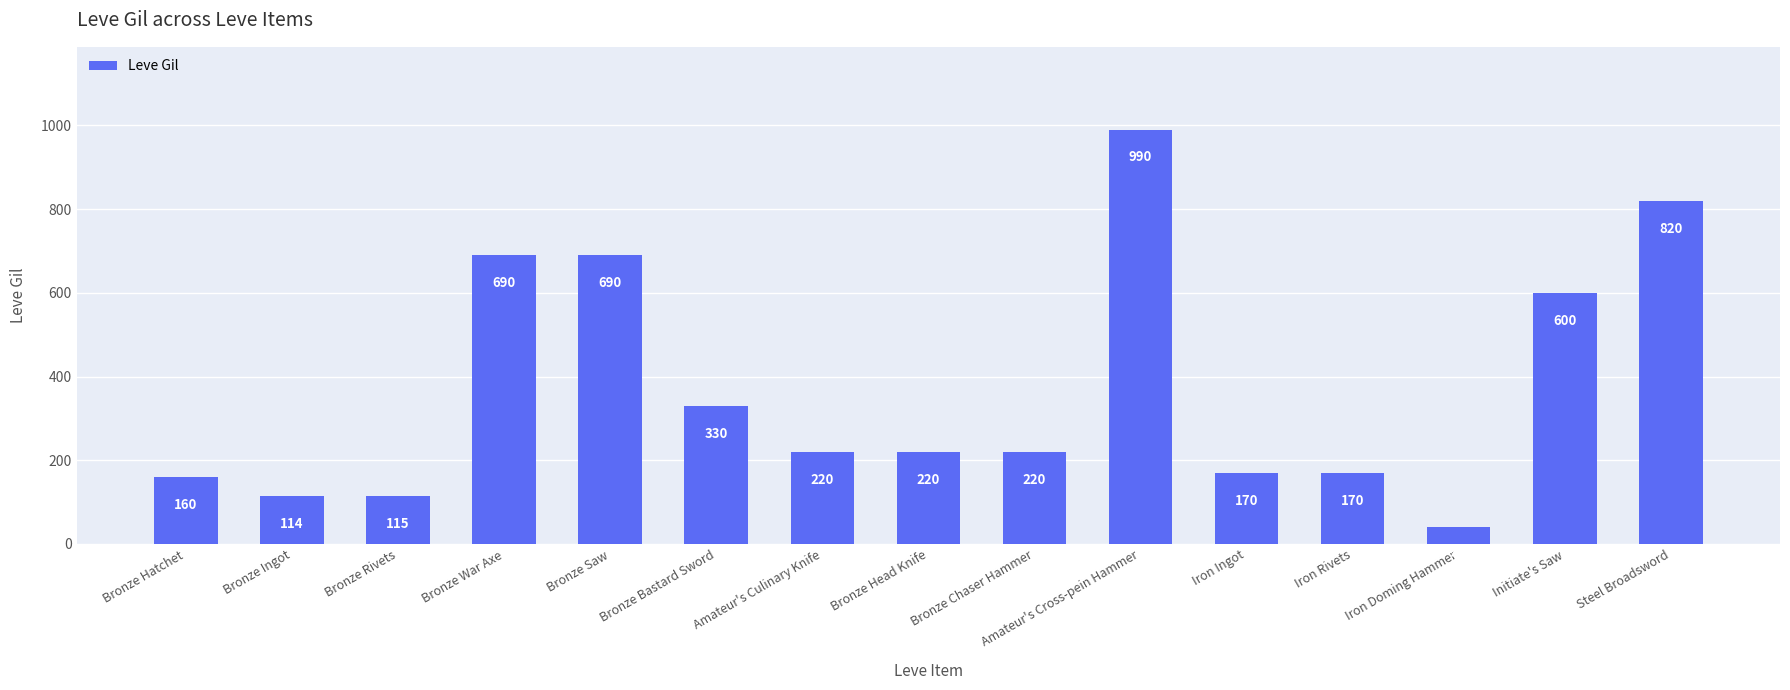

Where is the data nearest to the value 515?

Initiate's Saw